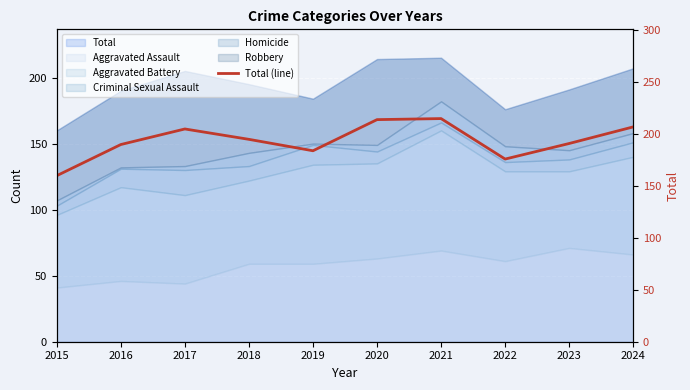

Between 2021 and 2019, which is larger?

2021